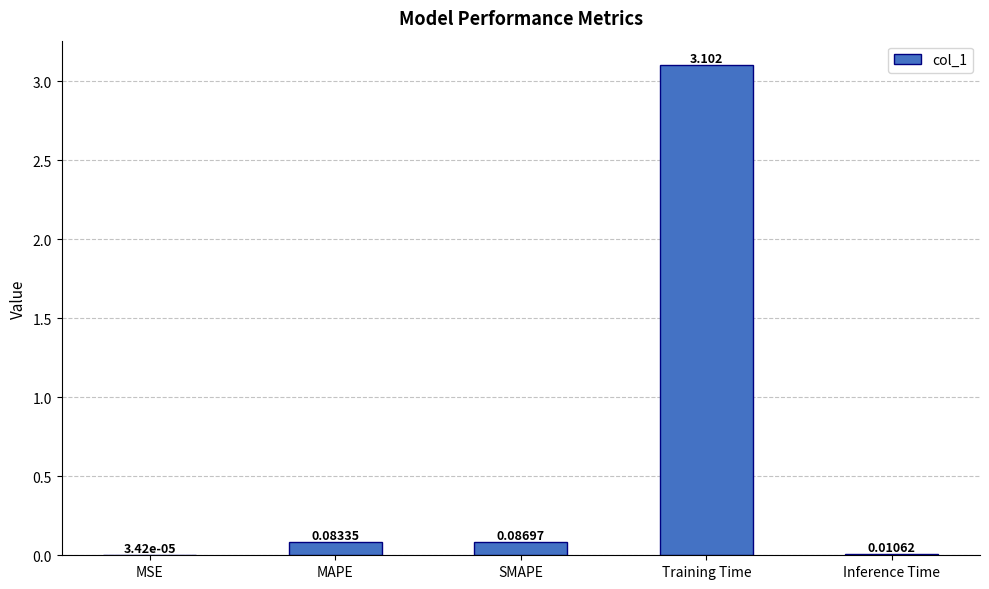

Which label corresponds to the largest value in the chart?

Training Time